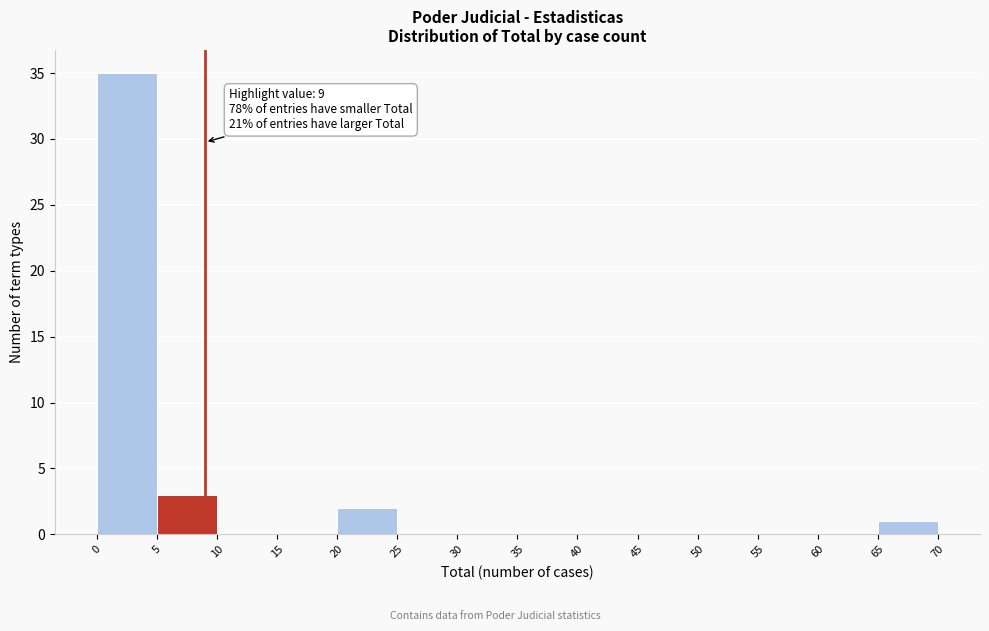

Over which range of the x-axis is the bar tallest?

0 to 5